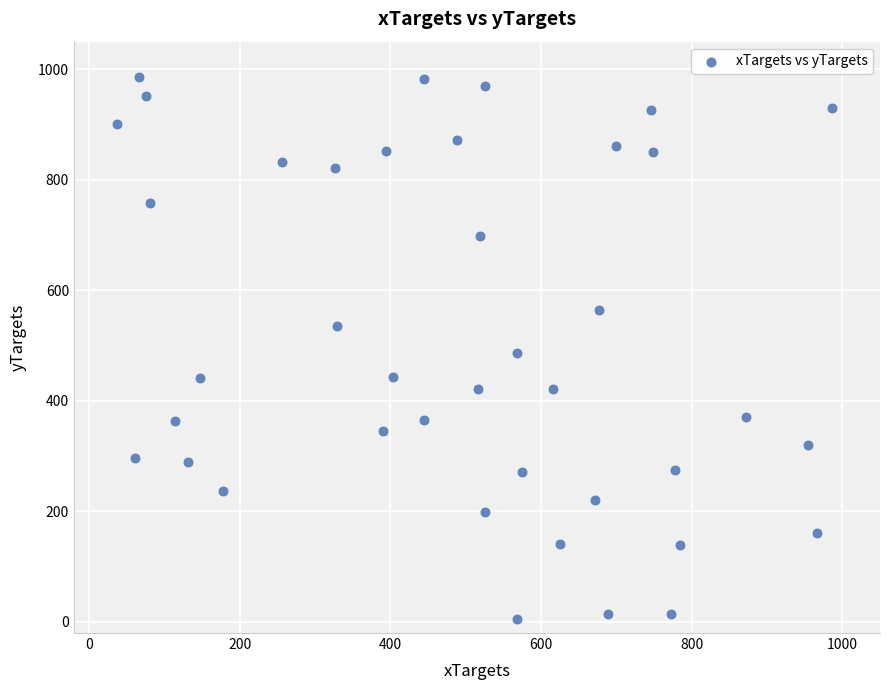

What is the range of Y values (max minus min)?

980.1